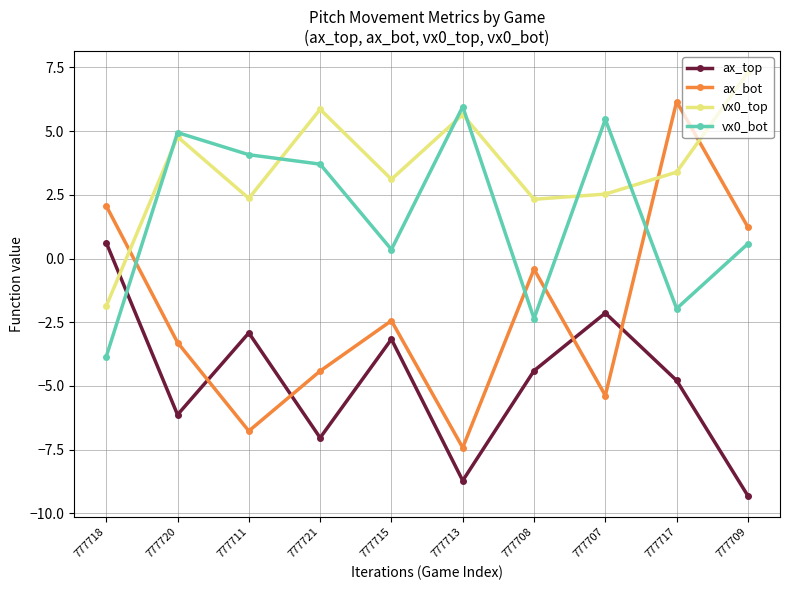

True or false: ax_top and vx0_bot intersect in this chart.

True